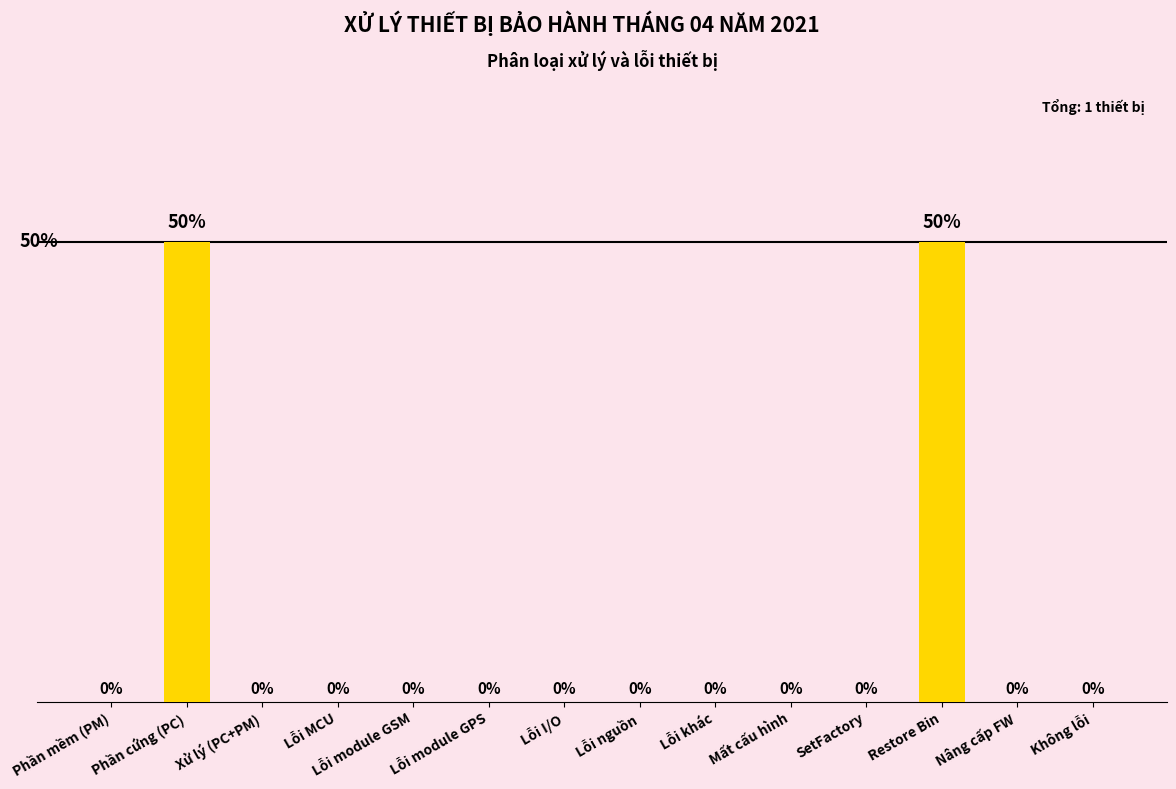

Are the bars horizontal?

No